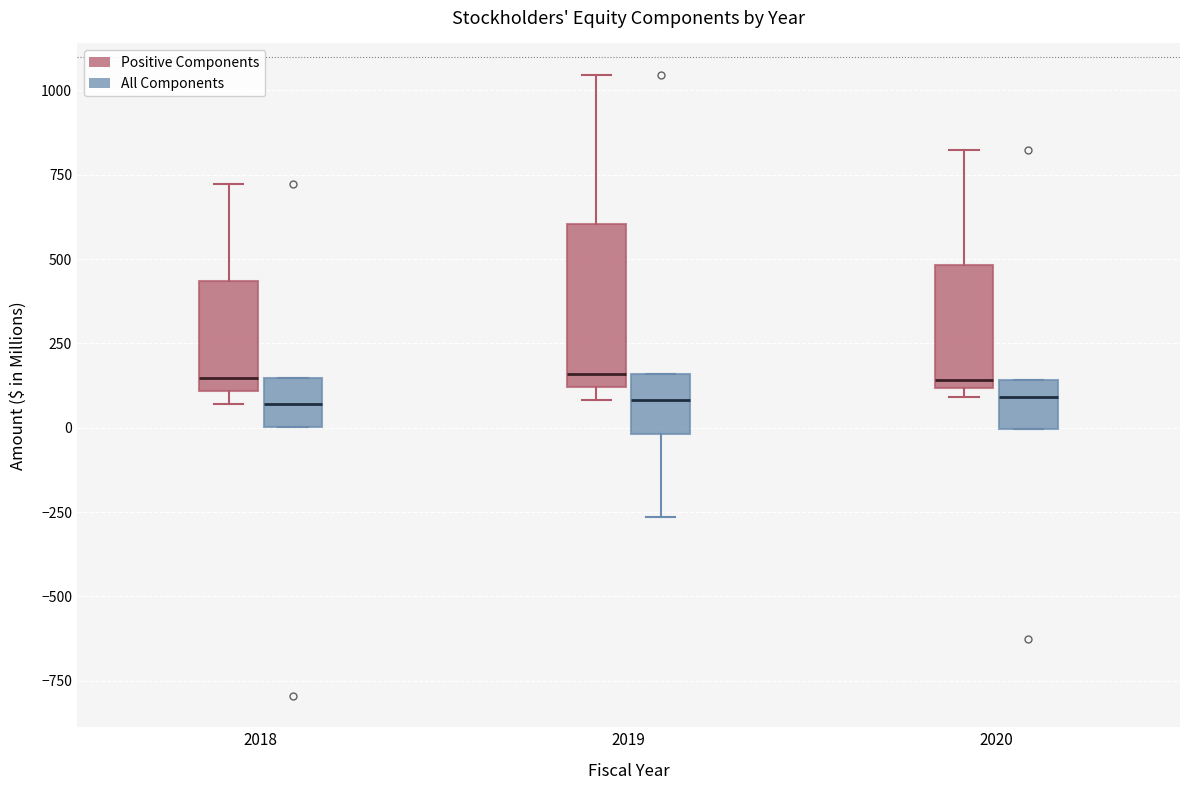

Where is the upper edge of the box for 2020 (Positive Components) on the y-axis? The values are not printed on the chart, so give them approximately, as read against the axis.

500